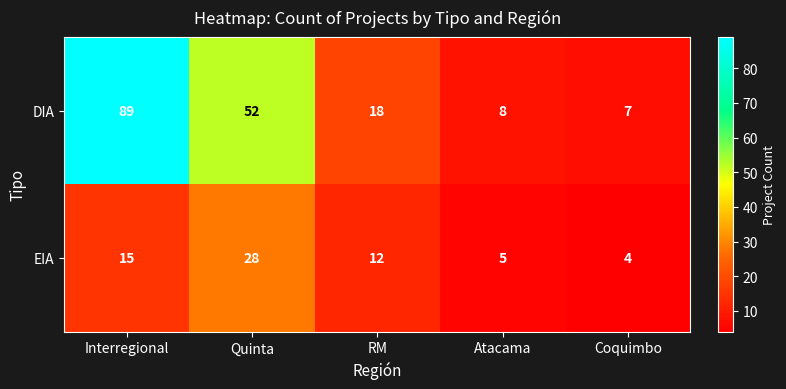

The DIA series shows 89 at Interregional. True or false?

True